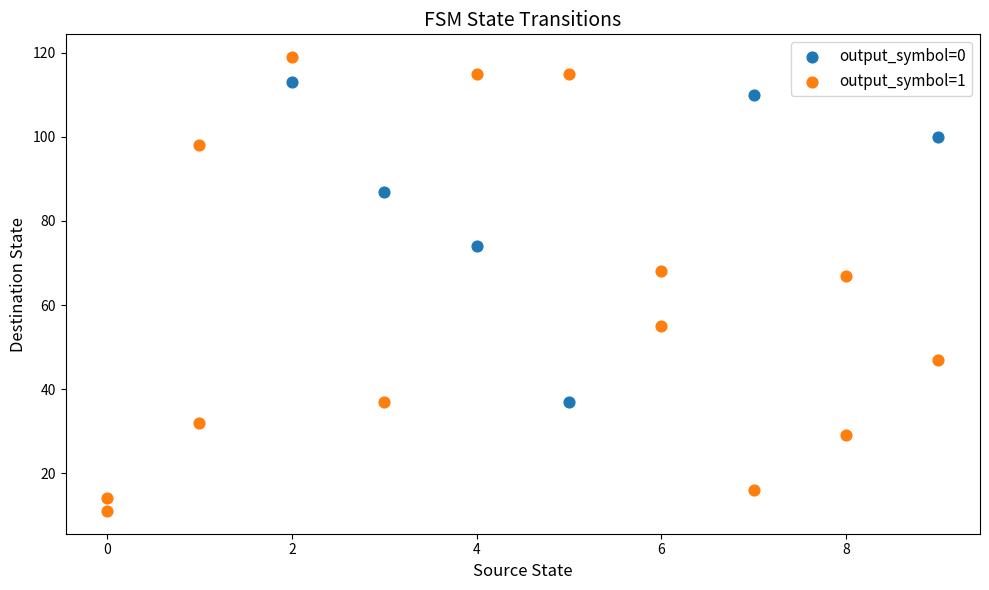

Which series reaches the minimum Y coordinate?

output_symbol=1